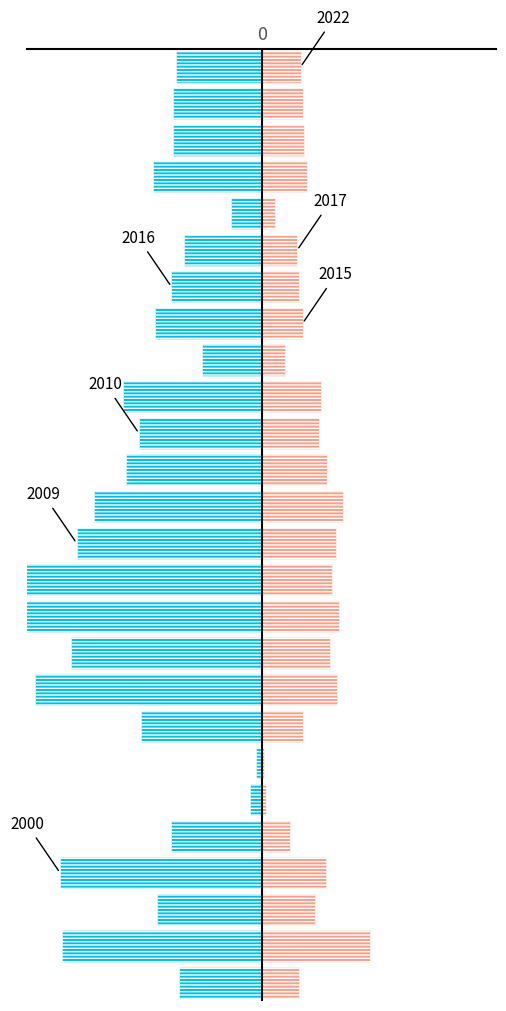

Rank the series by their average value, from highest to lowest.

ROA, ROE